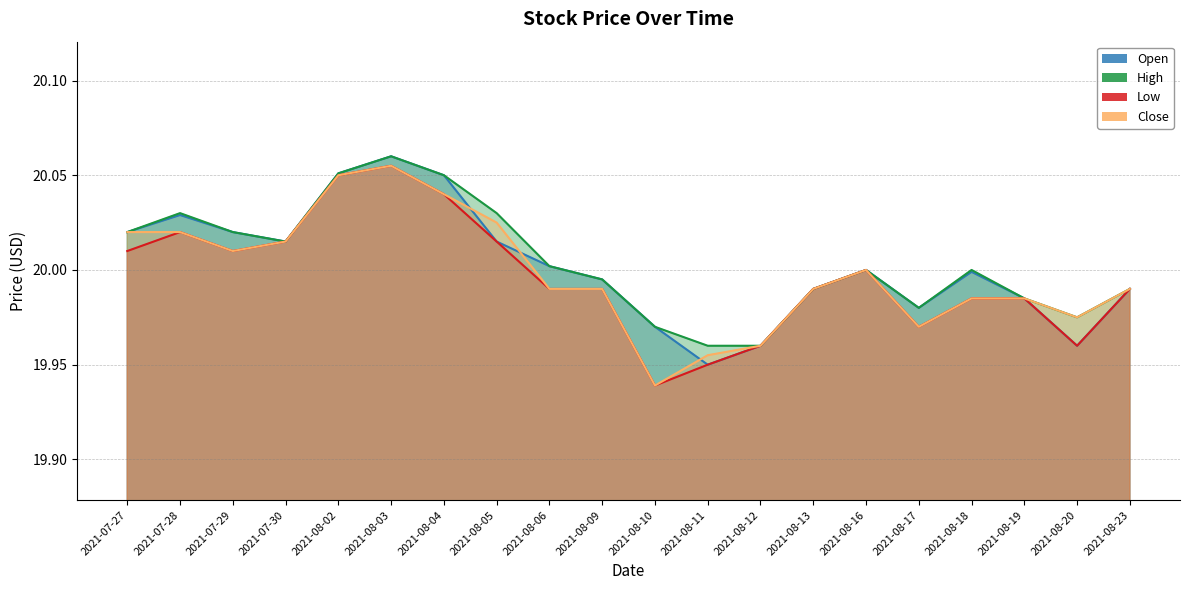

At which label is Low closest to 19?

2021-08-10